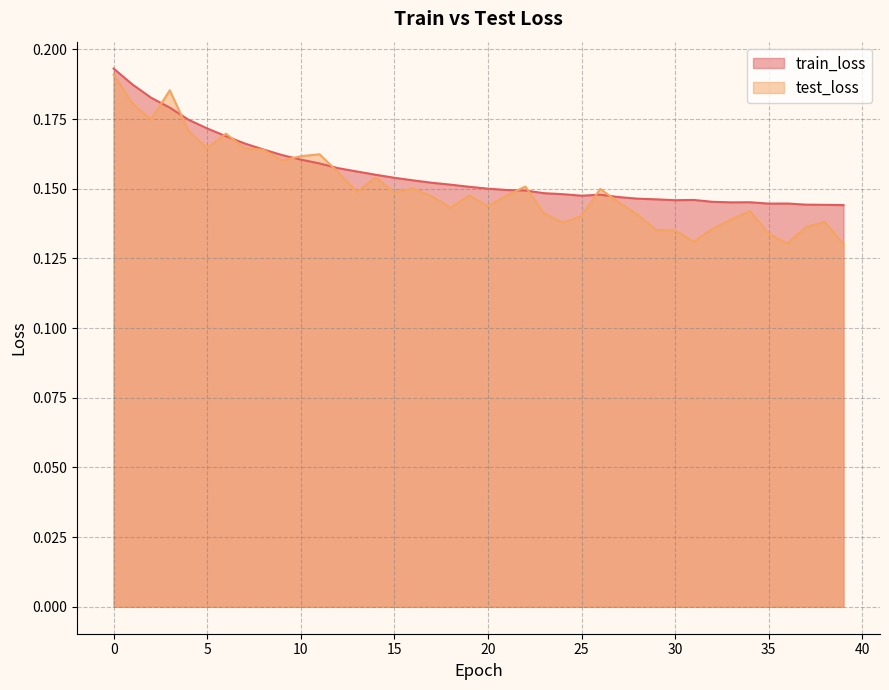

Reading left to right, list all the values displayed in this chart.

train_loss: 0=0.2	1=0.2	2=0.2	3=0.2	4=0.2	5=0.2	6=0.2	7=0.2	8=0.2	9=0.2	10=0.2	11=0.2	12=0.2	13=0.2	14=0.2	15=0.2	16=0.2	17=0.2	18=0.2	19=0.2	20=0.2	21=0.1	22=0.1	23=0.1	24=0.1	25=0.1	26=0.1	27=0.1	28=0.1	29=0.1	30=0.1	31=0.1	32=0.1	33=0.1	34=0.1	35=0.1	36=0.1	37=0.1	38=0.1	39=0.1
test_loss: 0=0.2	1=0.2	2=0.2	3=0.2	4=0.2	5=0.2	6=0.2	7=0.2	8=0.2	9=0.2	10=0.2	11=0.2	12=0.2	13=0.1	14=0.2	15=0.1	16=0.2	17=0.1	18=0.1	19=0.1	20=0.1	21=0.1	22=0.2	23=0.1	24=0.1	25=0.1	26=0.1	27=0.1	28=0.1	29=0.1	30=0.1	31=0.1	32=0.1	33=0.1	34=0.1	35=0.1	36=0.1	37=0.1	38=0.1	39=0.1